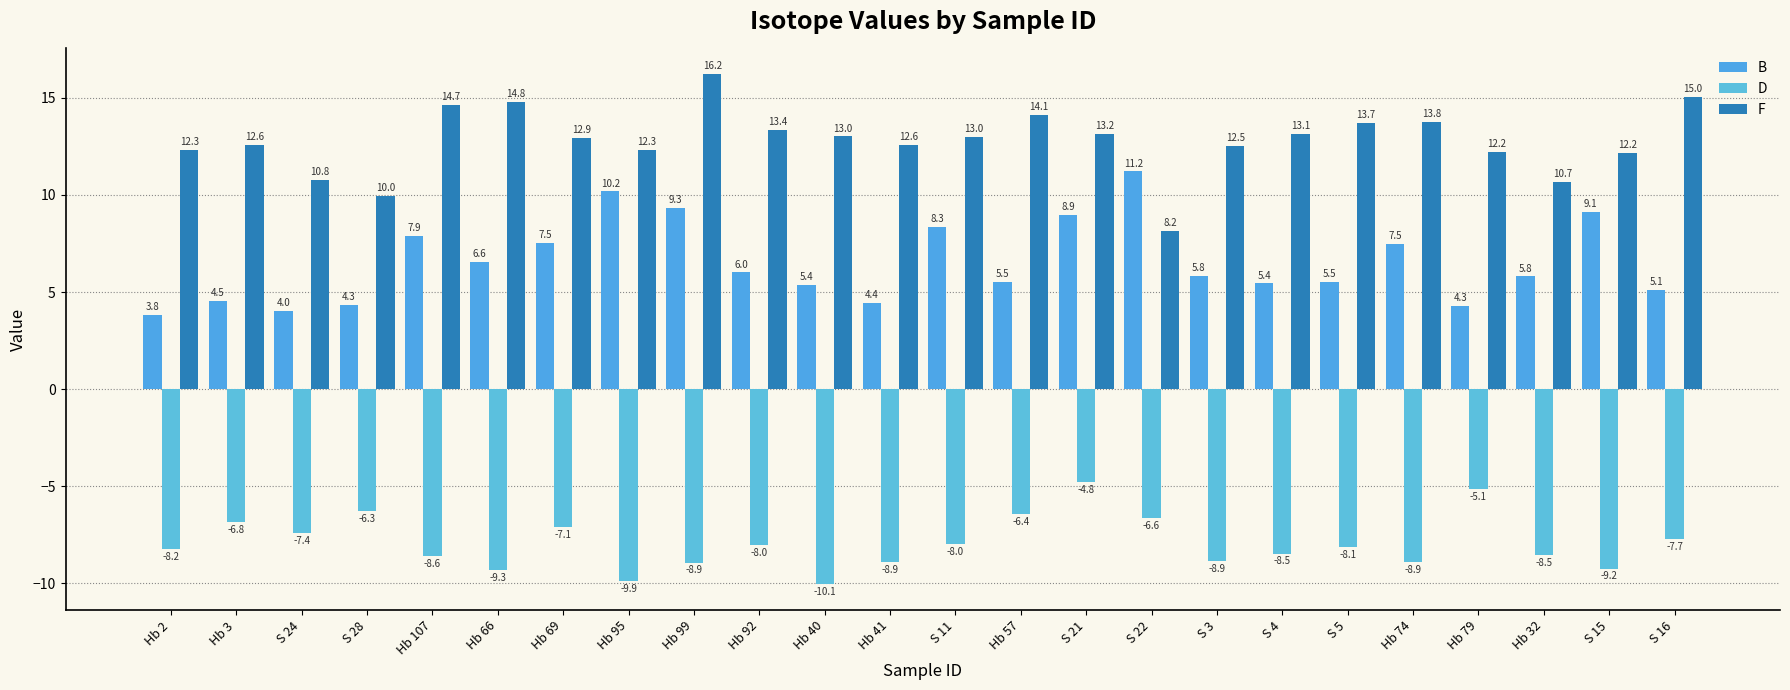

Reading right to left, what are all the values shown in this chart?

B: 5.1	9.1	5.8	4.3	7.5	5.5	5.4	5.8	11.2	8.9	5.5	8.3	4.4	5.4	6.0	9.3	10.2	7.5	6.6	7.9	4.3	4.0	4.5	3.8
D: -7.7	-9.2	-8.5	-5.1	-8.9	-8.1	-8.5	-8.9	-6.6	-4.8	-6.4	-8.0	-8.9	-10.1	-8.0	-8.9	-9.9	-7.1	-9.3	-8.6	-6.3	-7.4	-6.8	-8.2
F: 15.0	12.2	10.7	12.2	13.8	13.7	13.1	12.5	8.2	13.2	14.1	13.0	12.6	13.0	13.4	16.2	12.3	12.9	14.8	14.7	10.0	10.8	12.6	12.3